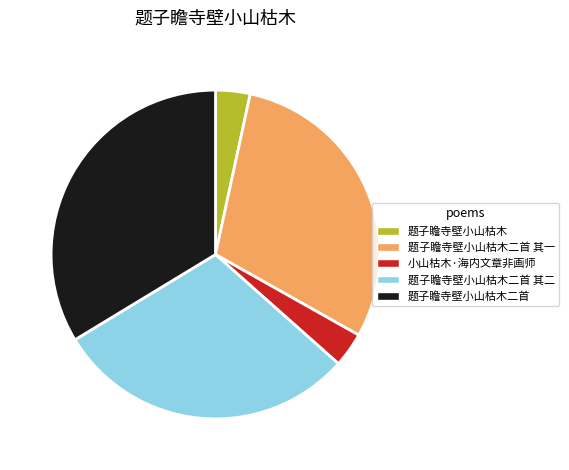

Which category has the biggest portion of the pie?

题子瞻寺壁小山枯木二首